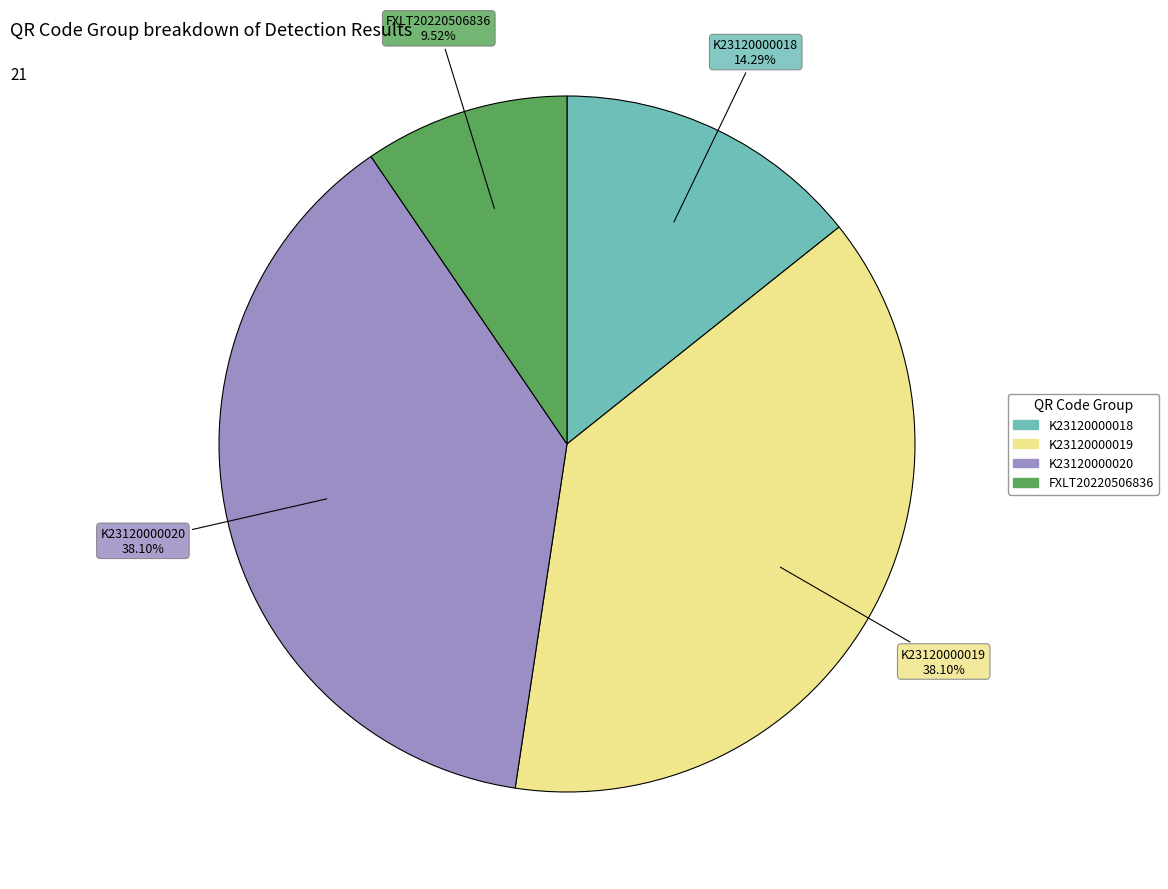

To the nearest percent, what is the combined percentage of K23120000020 and K23120000018?

52%